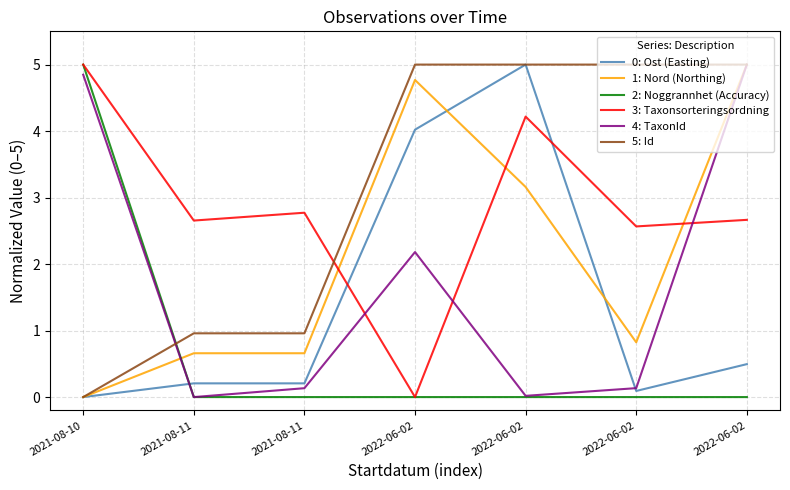

How many times do 5: Id and 1: Nord (Northing) cross each other?

1